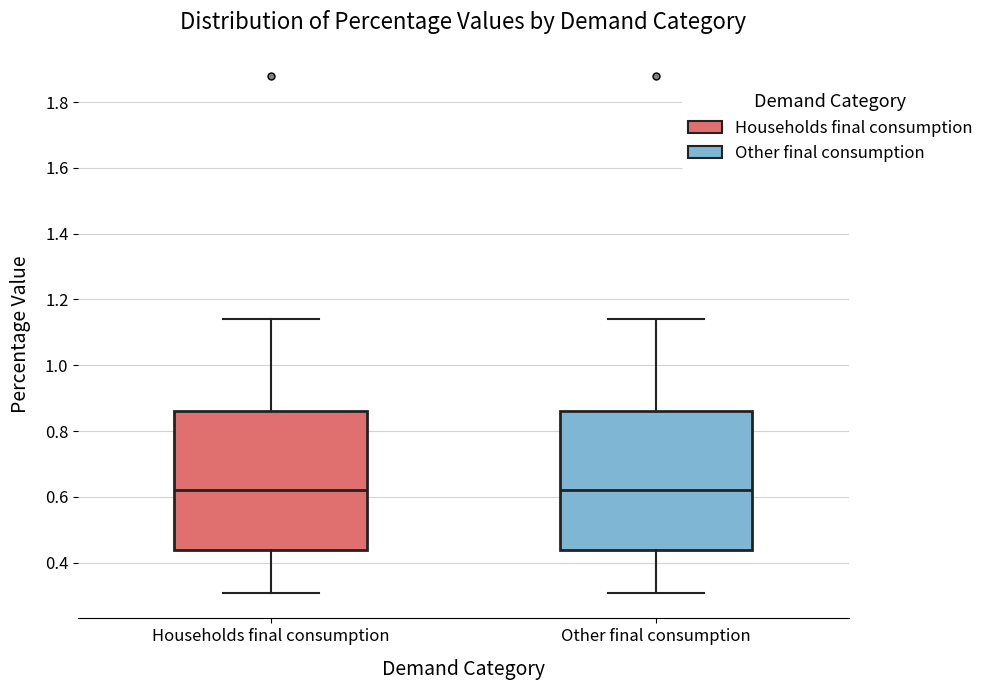

Where does the upper whisker of the box for Households final consumption end on the y-axis? The values are not printed on the chart, so give them approximately, as read against the axis.

1.14